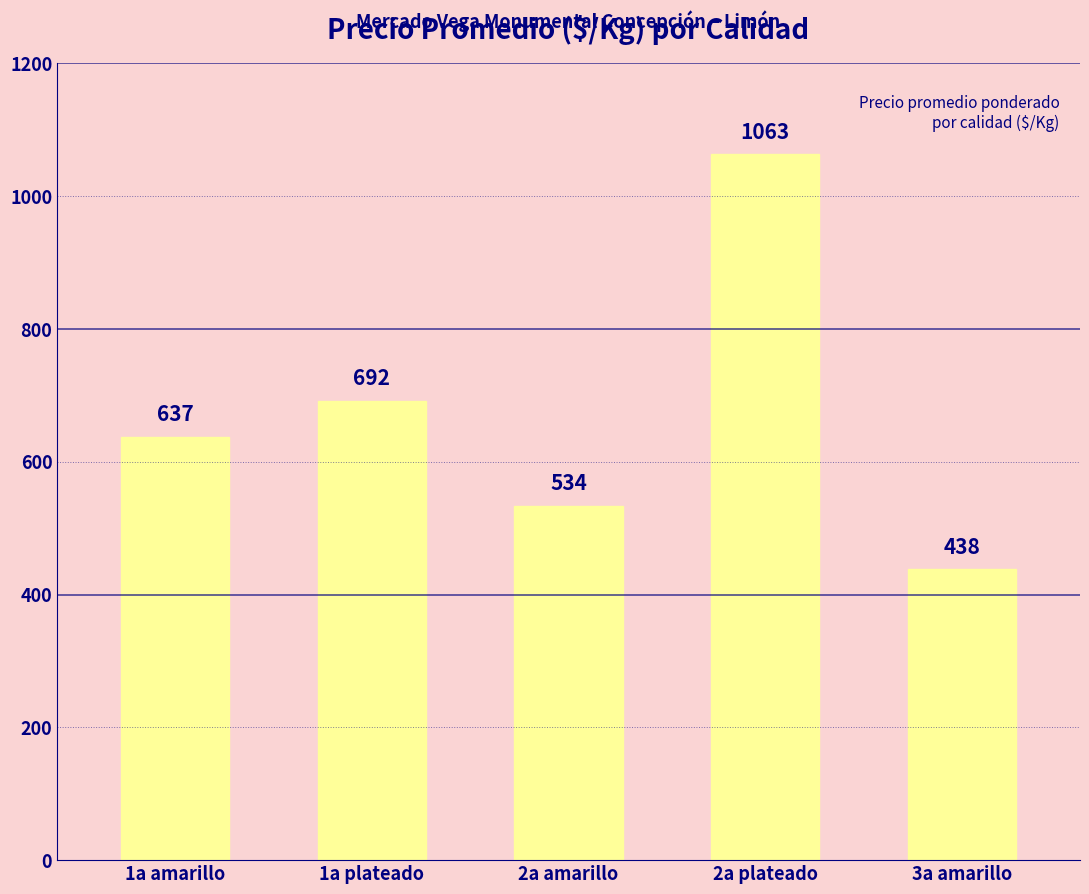

What is the label of the 3rd bar from the left?

2a amarillo